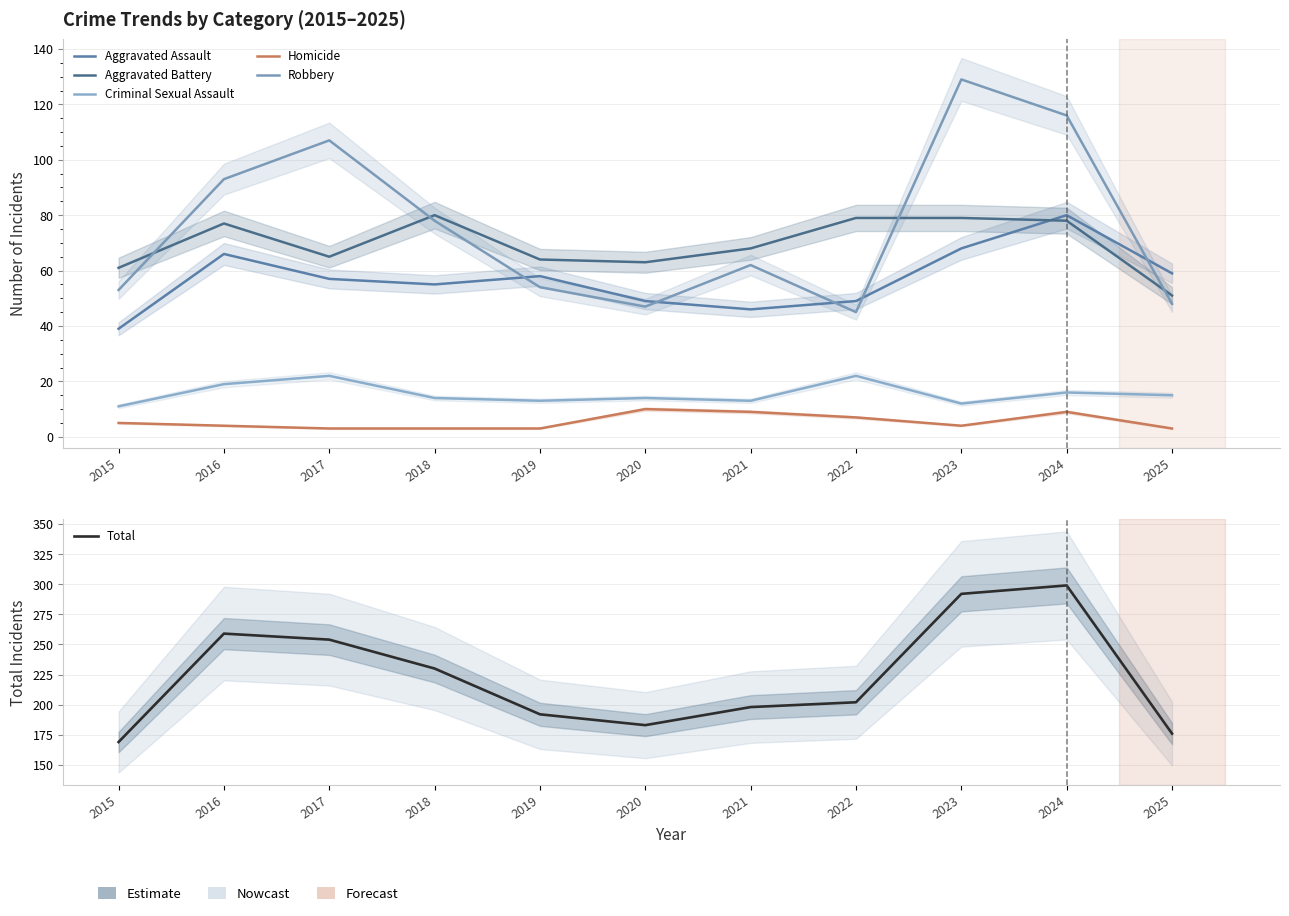

True or false: Aggravated Battery and Homicide cross at least once.

False